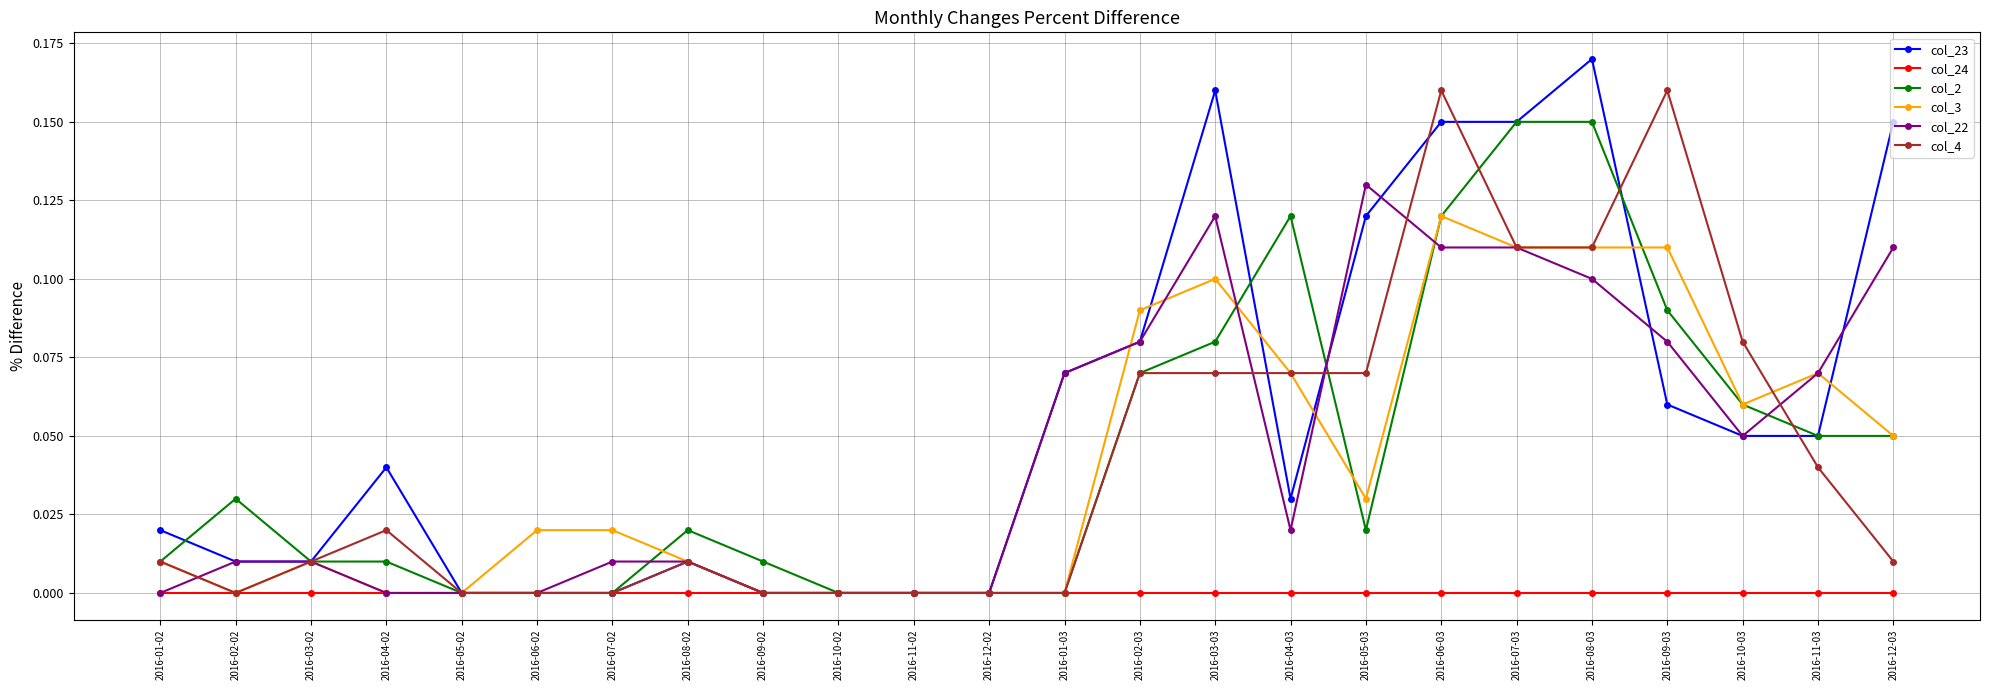

Between which two adjacent categories do col_2 and col_23 first intersect?

2016-01-02 and 2016-02-02